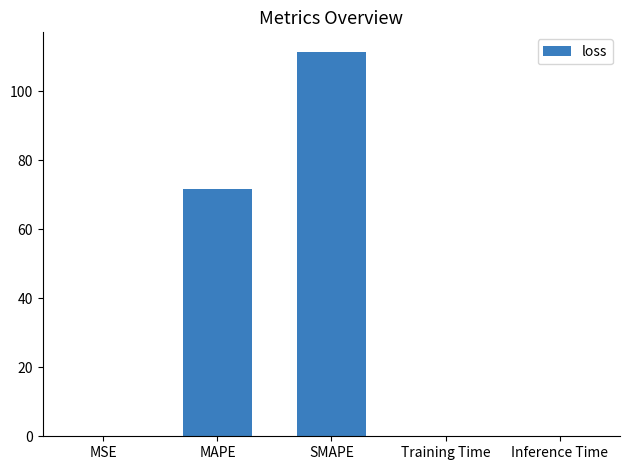

What is the maximum value shown in the chart?

111.5